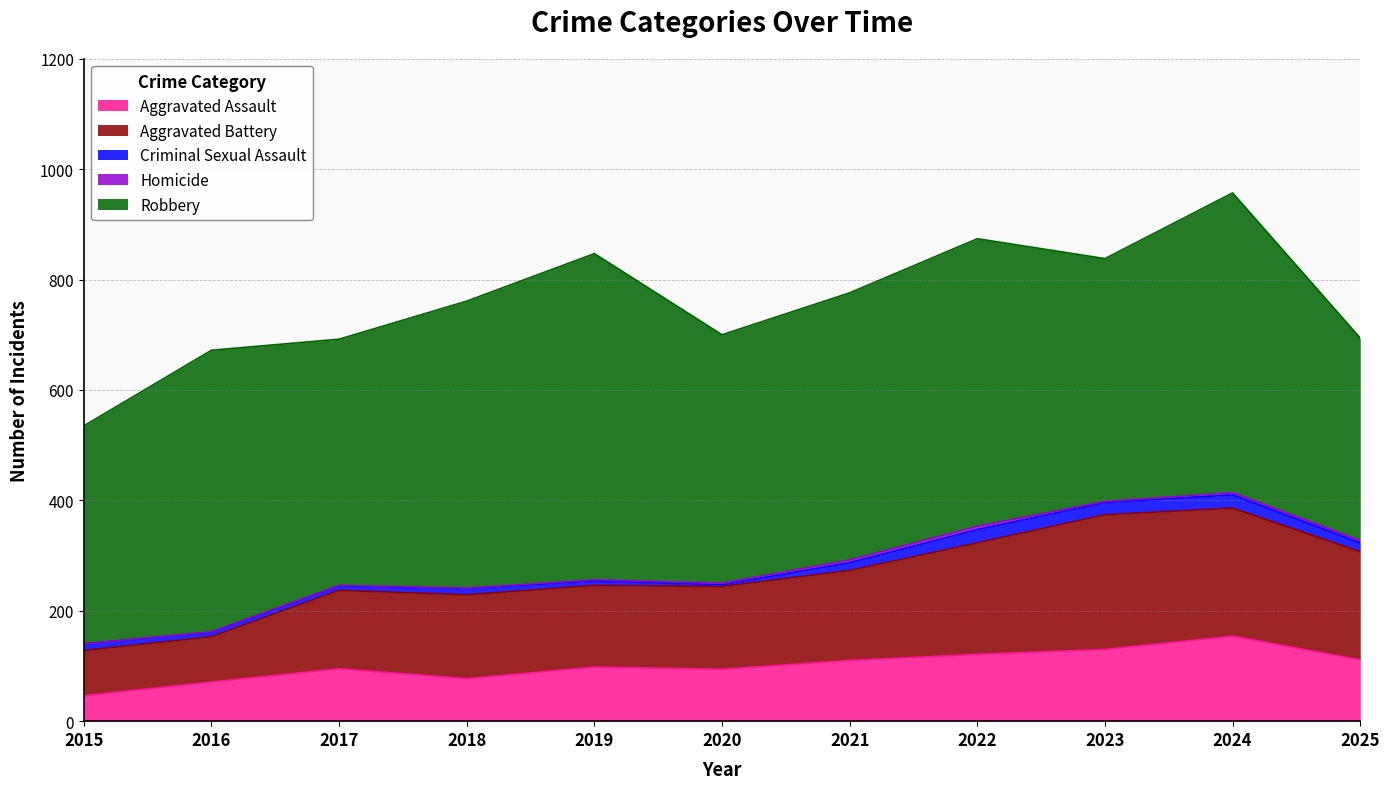

Which category has the lowest value in the Criminal Sexual Assault series?

2020